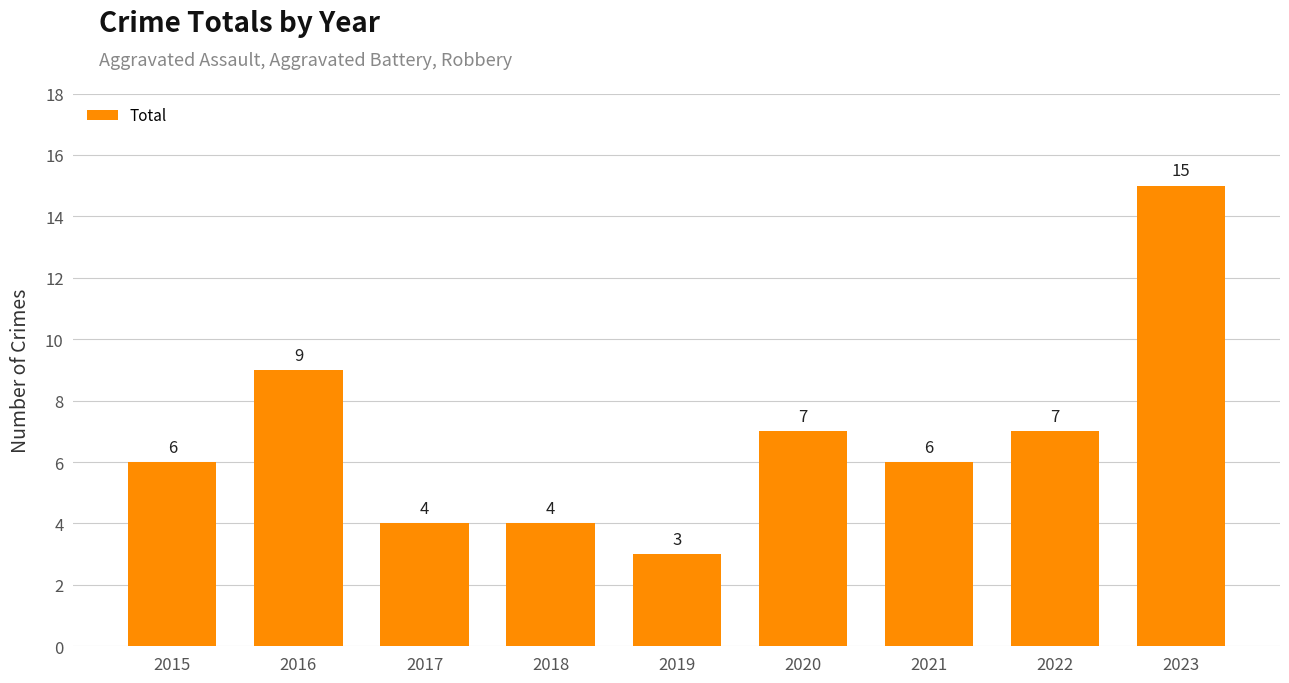

What is the maximum value shown in the chart?

15